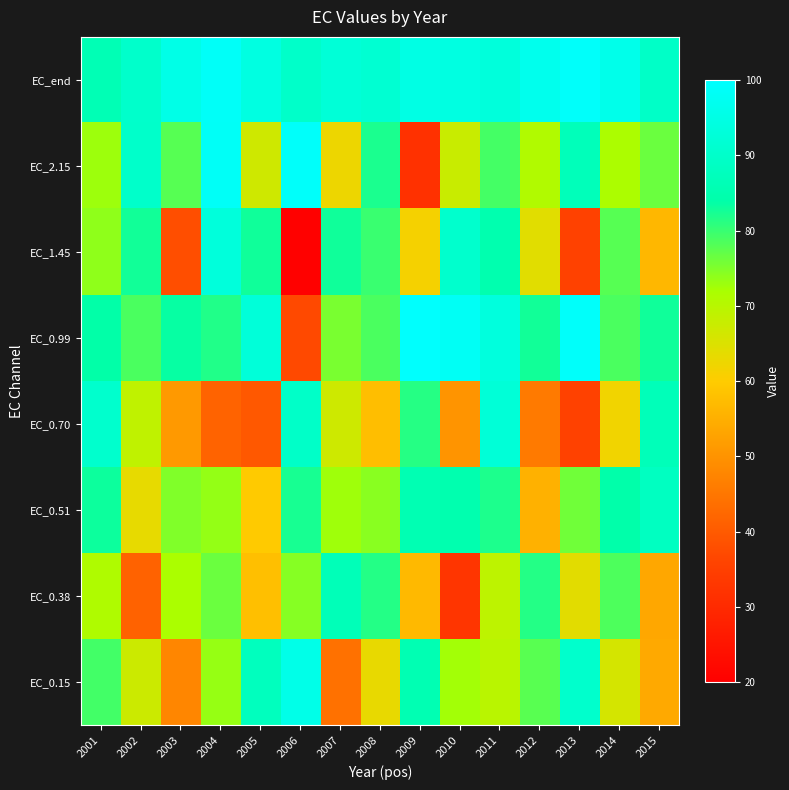

Reading left to right, extract all data points from this chart.

EC_0.15: 2001=79.3	2002=67.3	2003=47.7	2004=73.4	2005=88.0	2006=95.7	2007=44.1	2008=63.2	2009=85.6	2010=72.4	2011=69.8	2012=77.8	2013=90.3	2014=66.0	2015=54.0
EC_0.38: 2001=71.1	2002=41.4	2003=71.9	2004=76.5	2005=57.8	2006=74.5	2007=86.6	2008=81.5	2009=56.9	2010=32.6	2011=69.2	2012=81.4	2013=63.9	2014=78.5	2015=53.6
EC_0.51: 2001=83.0	2002=63.4	2003=74.9	2004=73.4	2005=59.7	2006=82.2	2007=72.7	2008=74.3	2009=85.6	2010=84.9	2011=81.9	2012=55.4	2013=76.0	2014=84.2	2015=88.4
EC_0.70: 2001=90.7	2002=68.9	2003=51.2	2004=41.6	2005=39.5	2006=89.8	2007=66.9	2008=57.6	2009=81.3	2010=50.2	2011=92.5	2012=45.6	2013=35.4	2014=62.0	2015=86.9
EC_0.99: 2001=83.8	2002=78.6	2003=83.6	2004=81.6	2005=92.9	2006=36.9	2007=75.3	2008=78.7	2009=99.7	2010=98.2	2011=93.7	2012=82.7	2013=98.9	2014=78.7	2015=83.0
EC_1.45: 2001=73.9	2002=82.8	2003=37.8	2004=93.2	2005=82.8	2006=20.4	2007=82.9	2008=79.9	2009=61.3	2010=90.7	2011=85.0	2012=64.1	2013=35.5	2014=77.9	2015=56.3
EC_2.15: 2001=72.9	2002=90.1	2003=77.9	2004=98.5	2005=66.8	2006=99.1	2007=62.4	2008=82.0	2009=31.7	2010=67.8	2011=79.2	2012=70.9	2013=87.2	2014=71.6	2015=76.4
EC_end: 2001=86.1	2002=90.3	2003=95.6	2004=98.7	2005=94.4	2006=89.9	2007=92.6	2008=91.4	2009=94.9	2010=94.4	2011=93.2	2012=96.7	2013=98.9	2014=96.0	2015=89.4